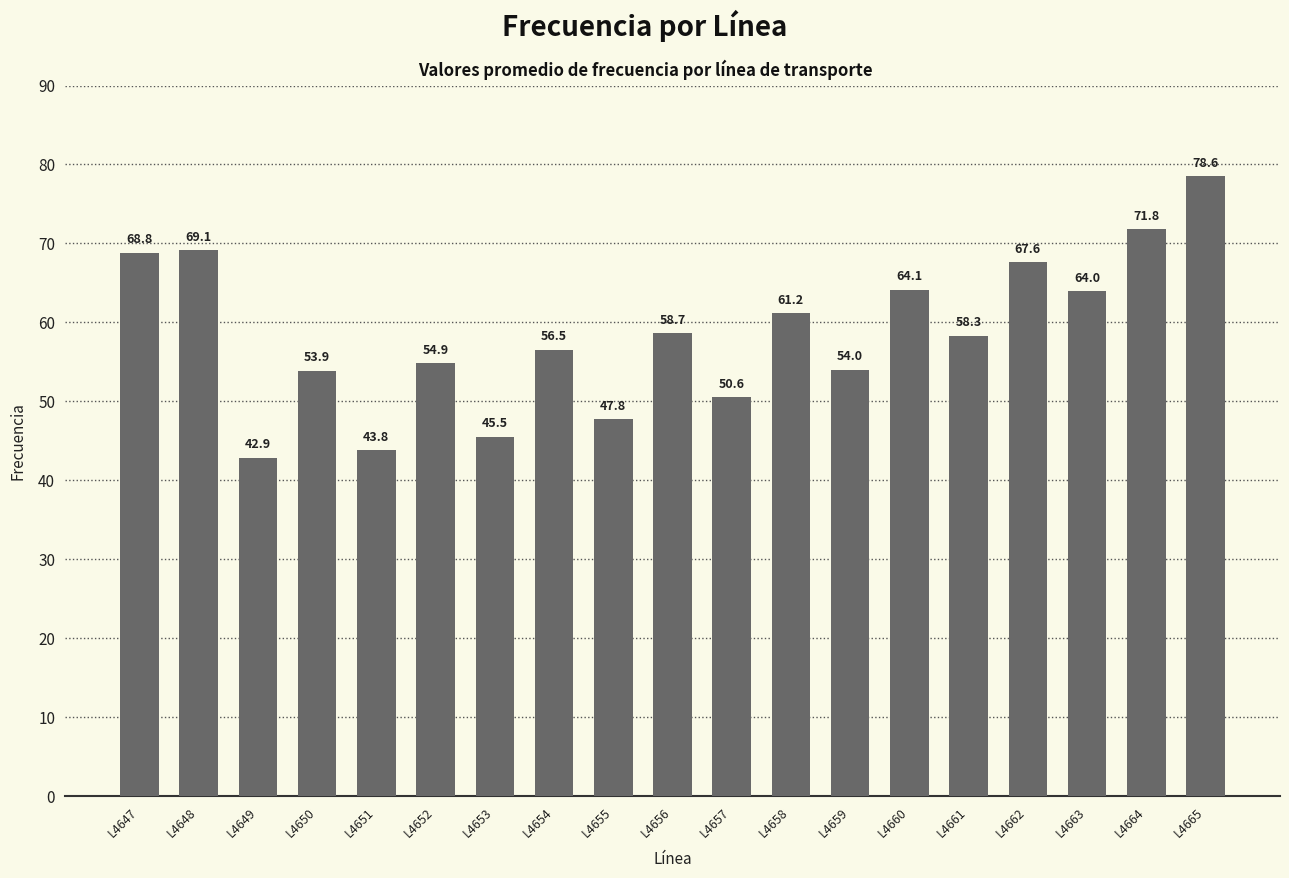

What is the average value?

58.5